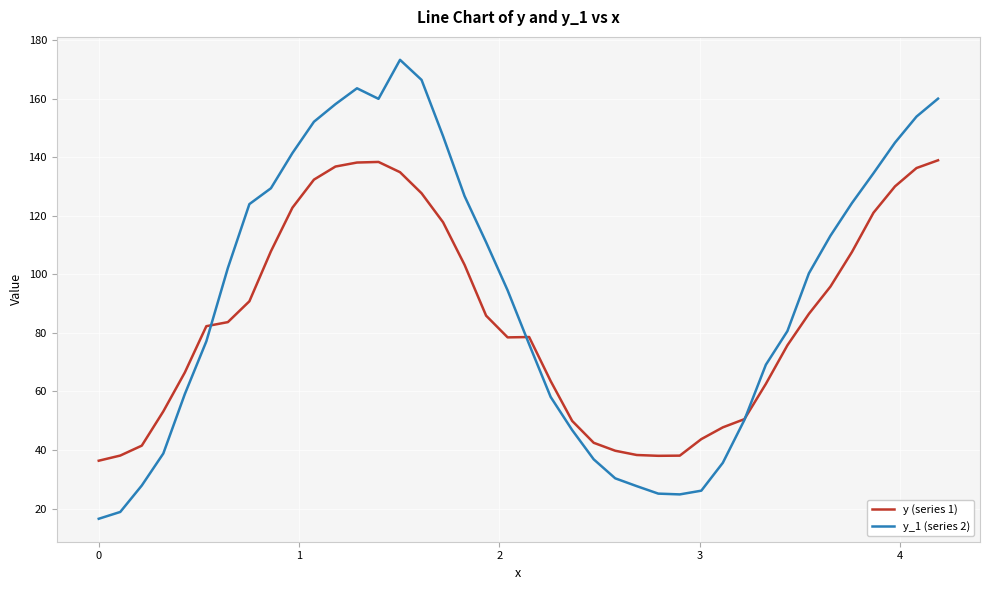

Rank the series by their maximum value, from highest to lowest.

y_1 (series 2), y (series 1)